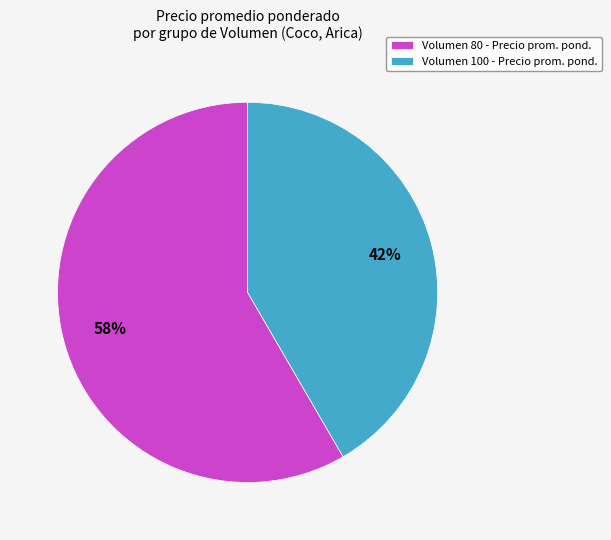

Is it true that Volumen 80 - Precio prom. pond. is 58% of the pie?

True